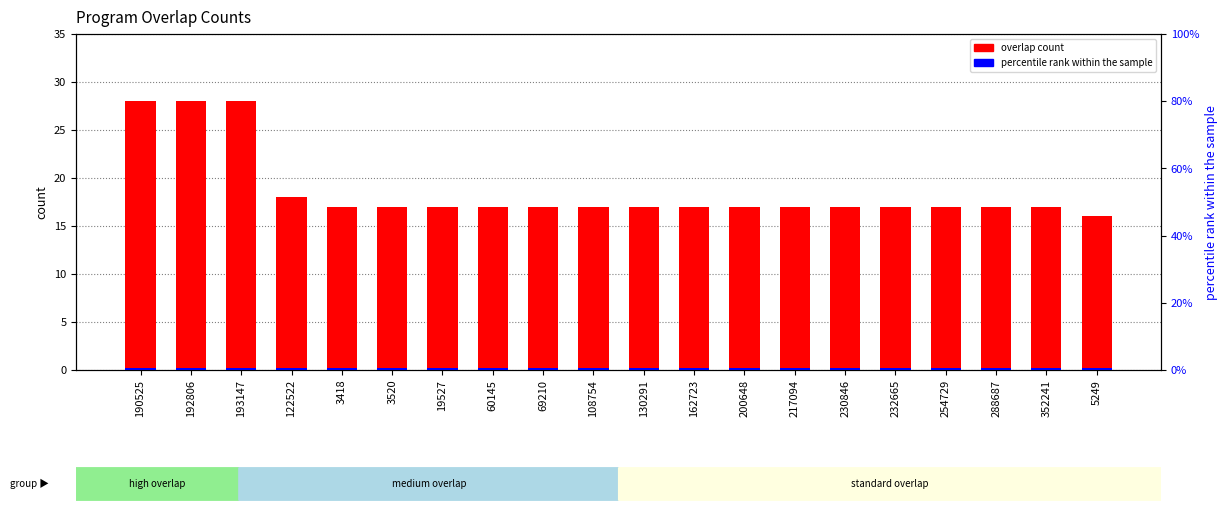

Between 3520 and 217094, which series saw the biggest shift?

overlap count